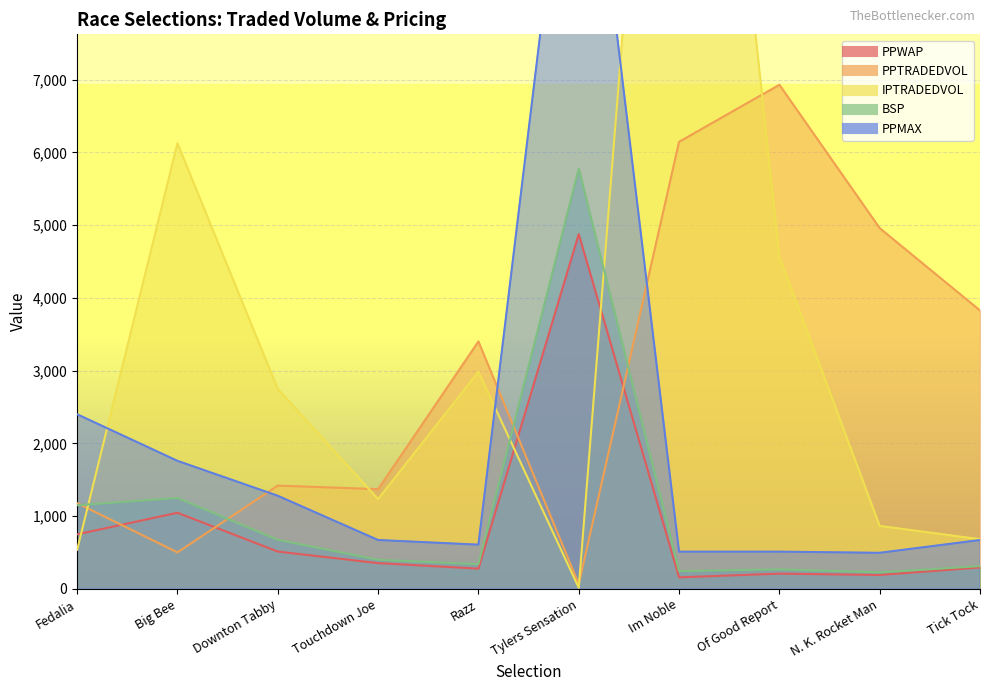

What is the difference between the second highest and minimum values in the PPMAX series?

1904.0